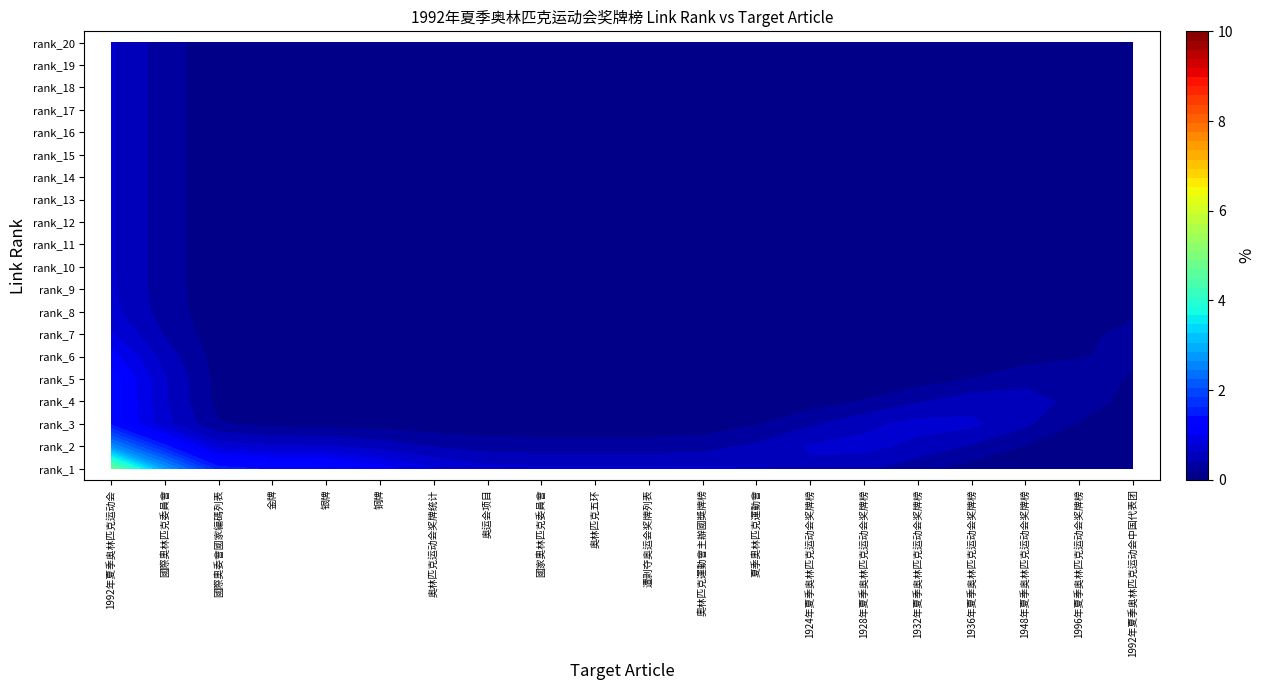

Is the value of 1992年夏季奥林匹克运动会 at 0 greater than the value of 1936年夏季奥林匹克运动会奖牌榜 at 8?

Yes